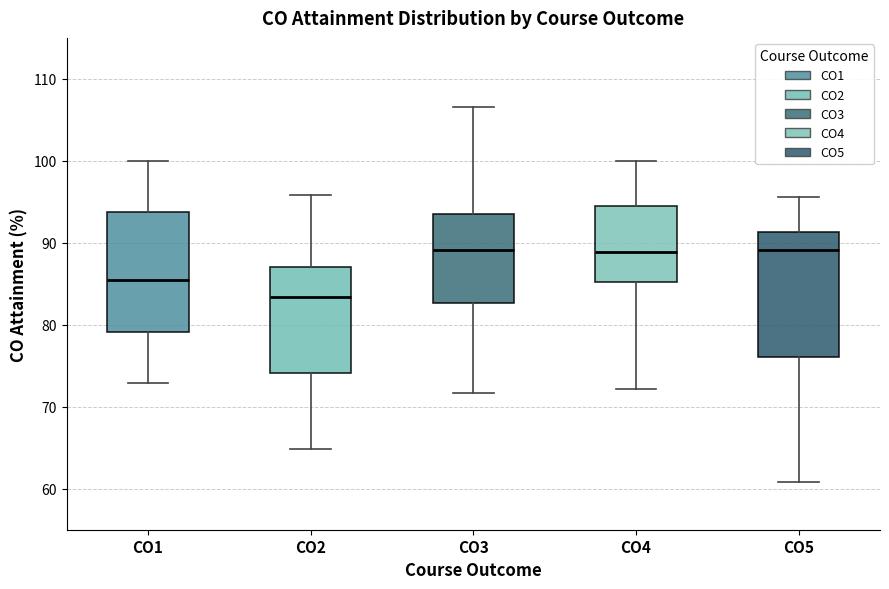

Reading left to right, transcribe this box plot: for each box, give where its median line is, the range the box spans, and where its two whiskers end, as read against the y-axis. The values are not printed on the chart, so give them approximately, as read against the axis.

CO1: median 85, box 79 to 94, whiskers 73 to 100
CO2: median 83, box 74 to 87, whiskers 65 to 96
CO3: median 89, box 83 to 93, whiskers 72 to 107
CO4: median 89, box 85 to 94, whiskers 72 to 100
CO5: median 89, box 76 to 91, whiskers 61 to 96